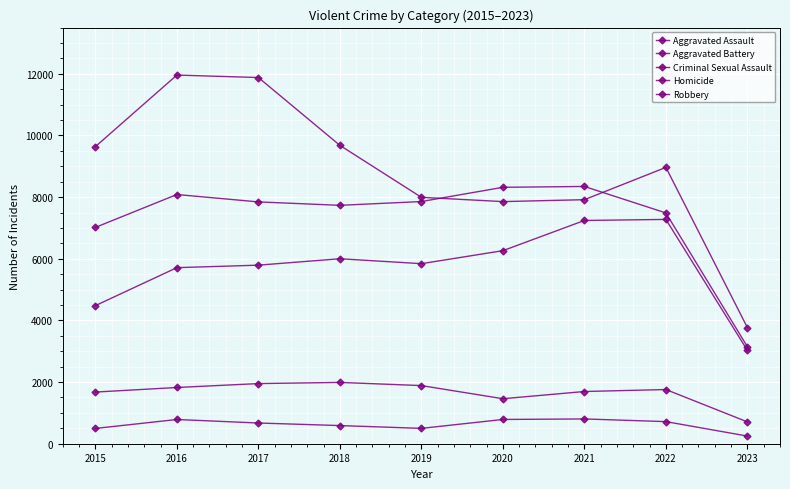

The Robbery series shows 8965 at 2022. True or false?

True